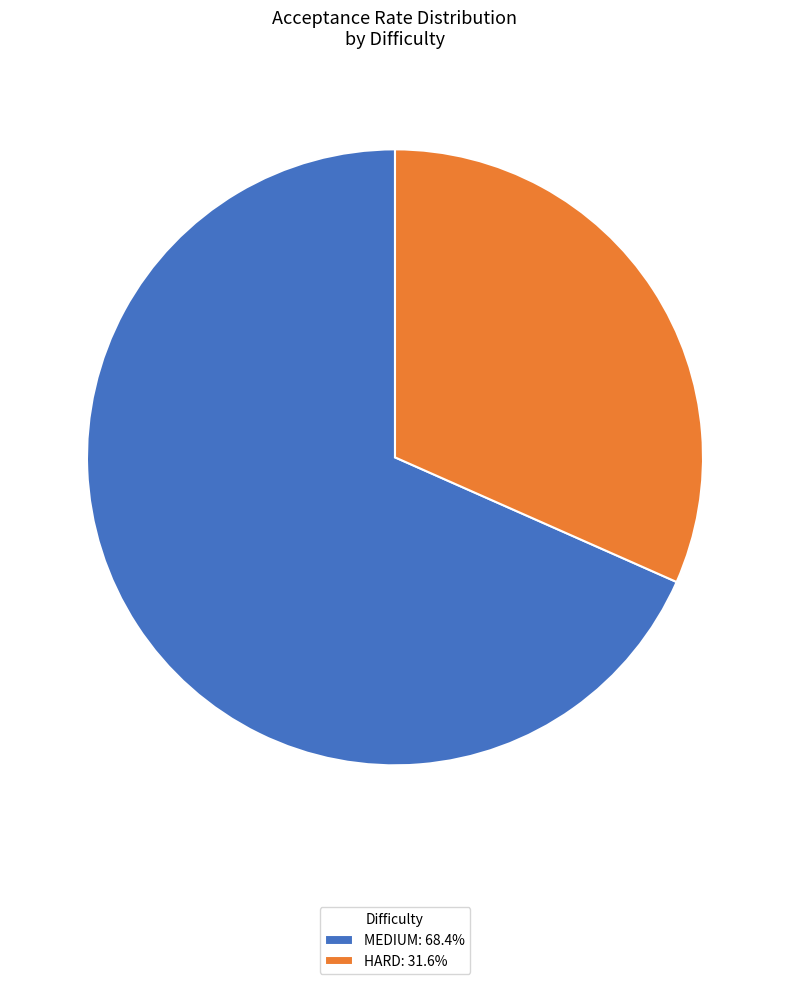

Combined, do HARD: 31.6% and MEDIUM: 68.4% account for over 50%?

Yes